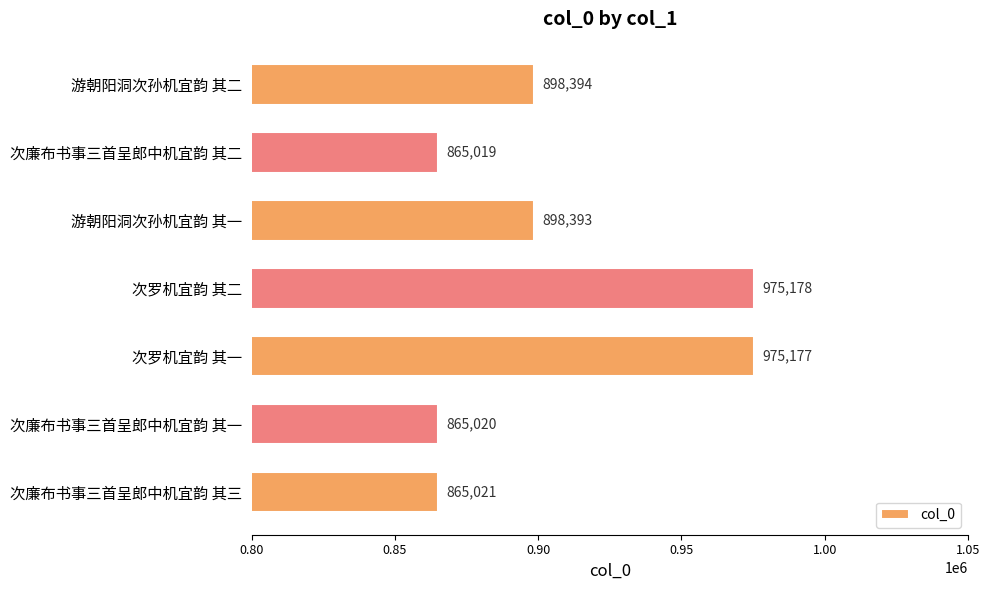

Rank the categories by value from highest to lowest.

次罗机宜韵 其二, 次罗机宜韵 其一, 游朝阳洞次孙机宜韵 其二, 游朝阳洞次孙机宜韵 其一, 次廉布书事三首呈郎中机宜韵 其三, 次廉布书事三首呈郎中机宜韵 其一, 次廉布书事三首呈郎中机宜韵 其二